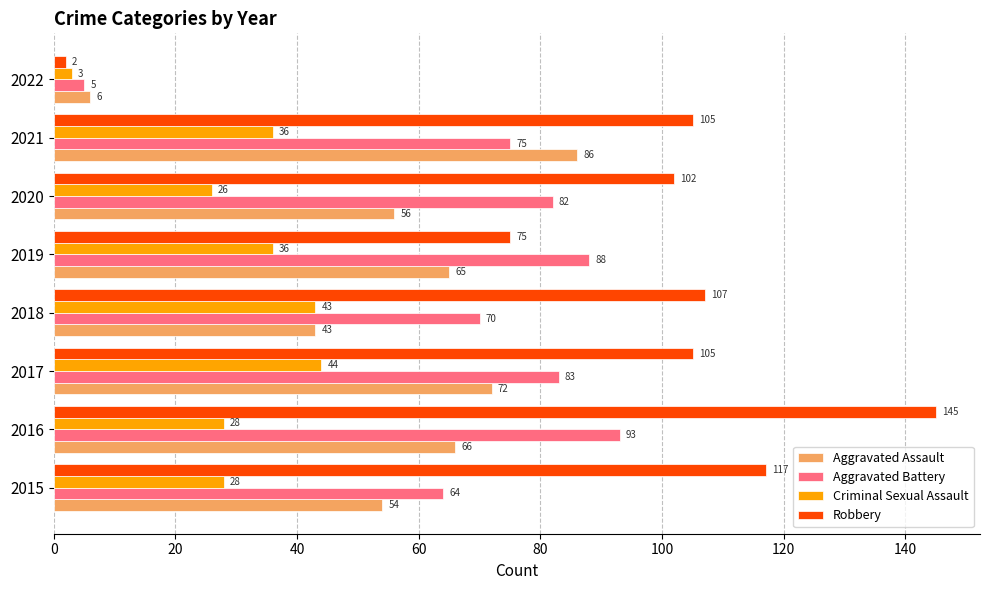

Which category has the highest value across all series?

2016